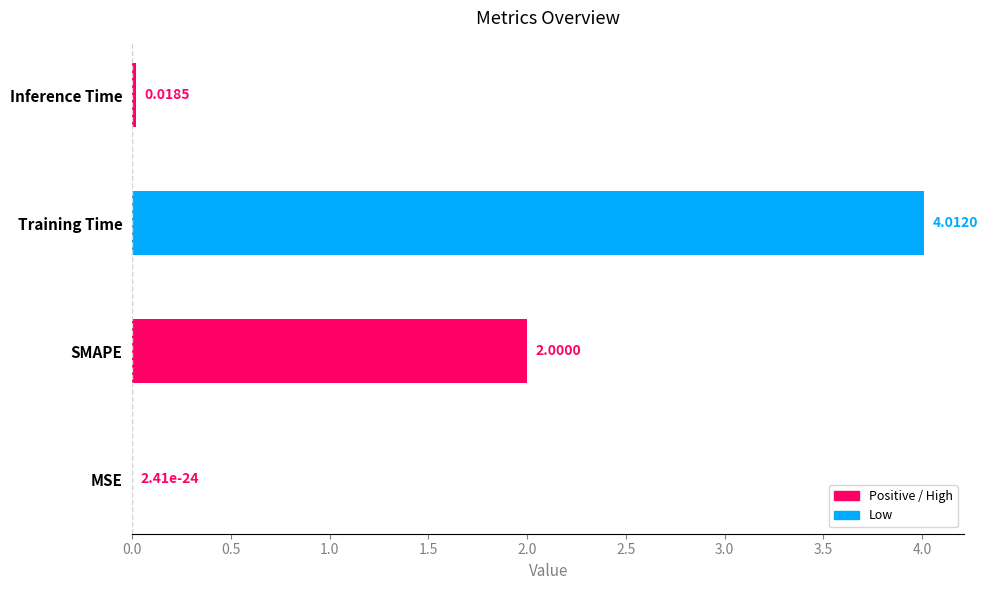

What is the sum of all values?

6.0